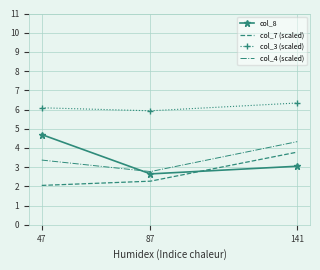

Read the col_7 (scaled) value at 87.

2.3